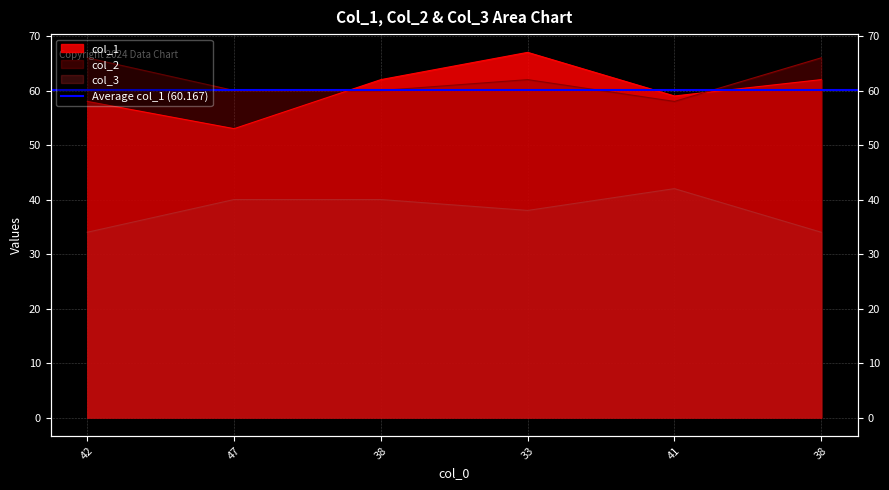

At which label does col_3 first exceed 40?

41